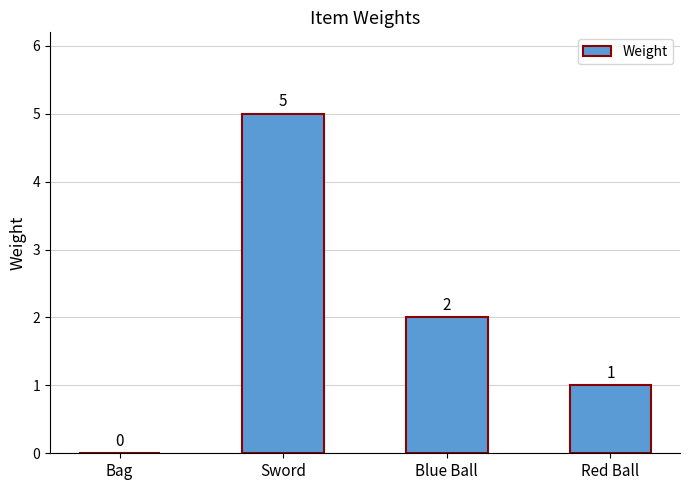

What is the sum of all values?

8